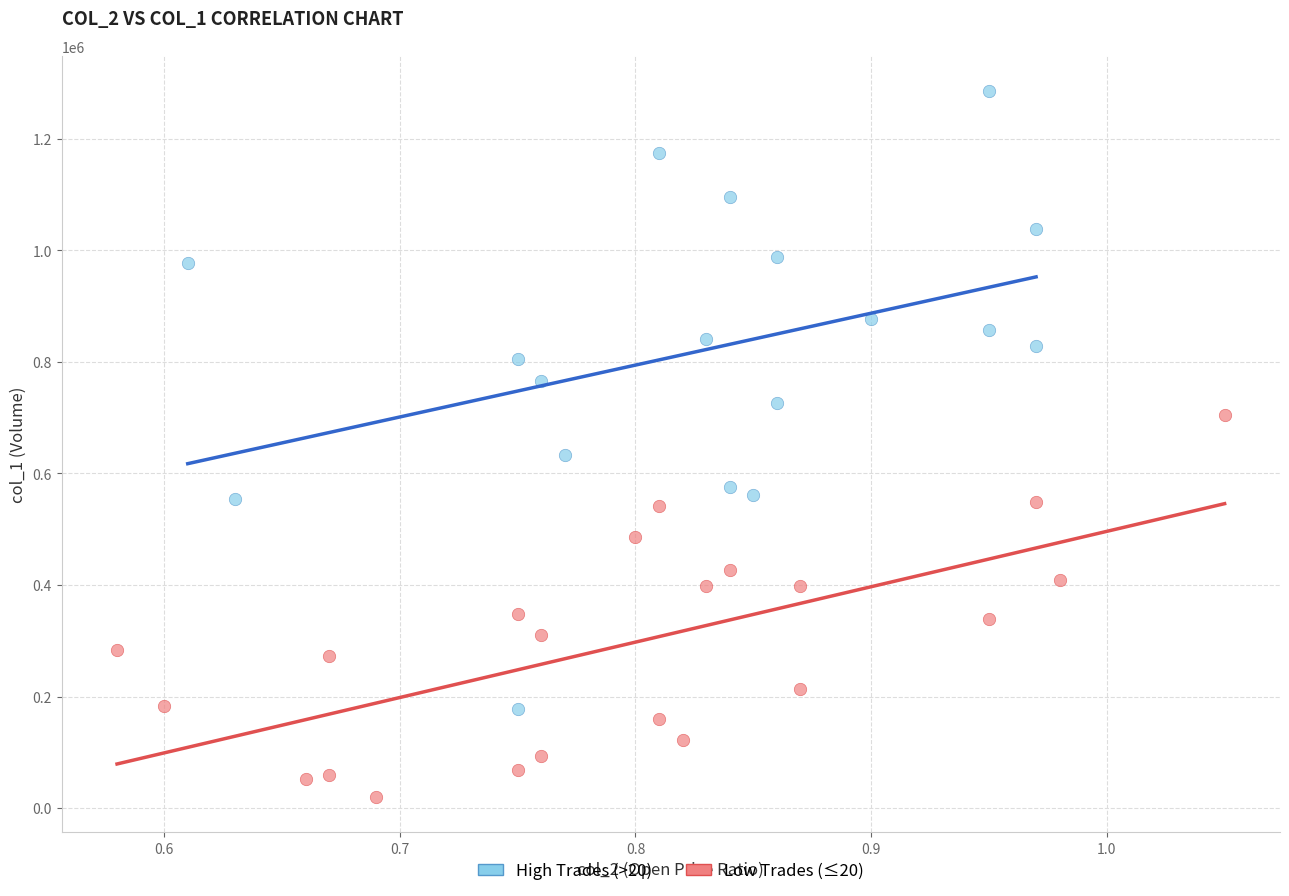

What are all the series names shown in the legend?

High Trades (>20), Low Trades (≤20)